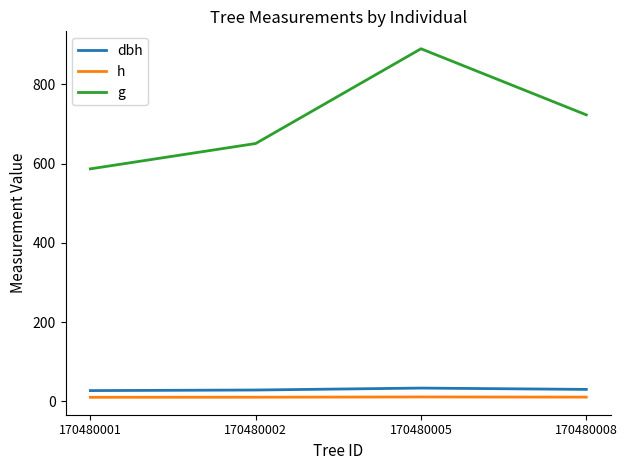

What is the greatest value displayed?

889.7